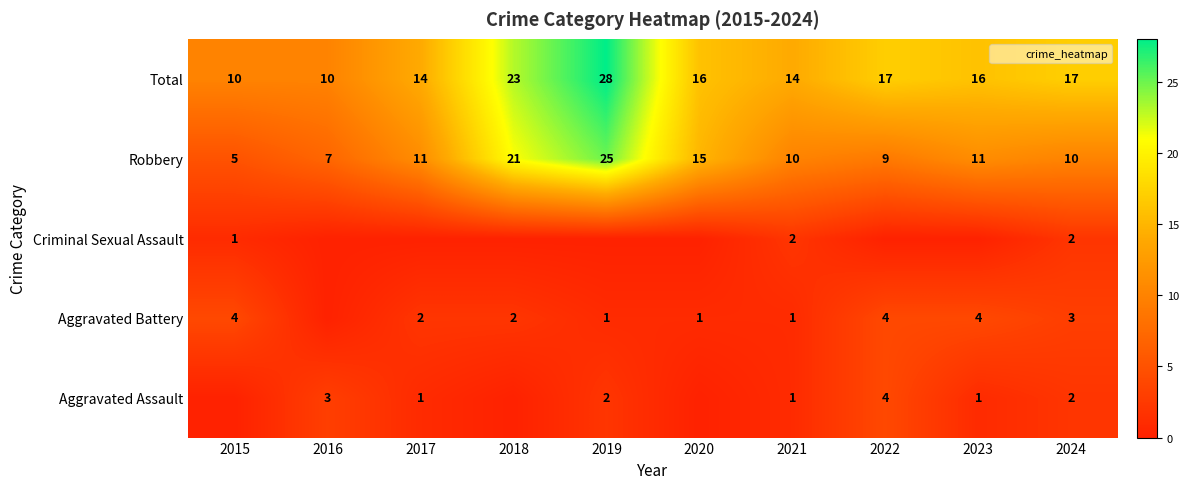

What is the total value across all series at 2023?

32